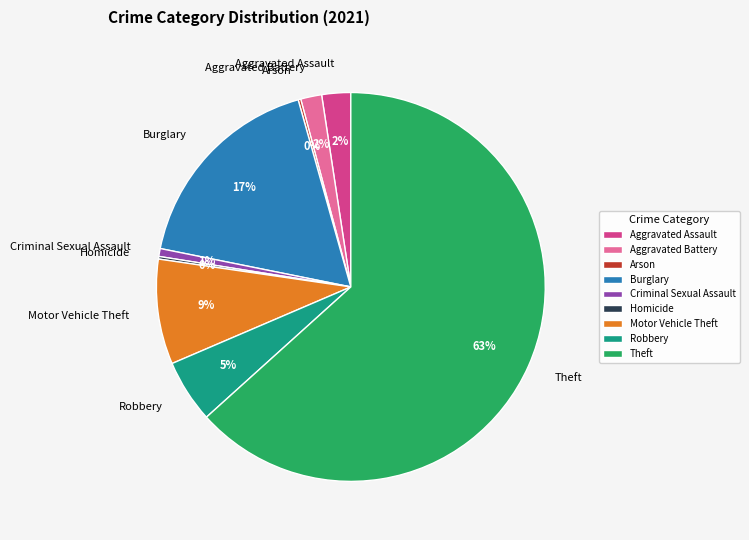

True or false: Theft accounts for 63% of the total.

True